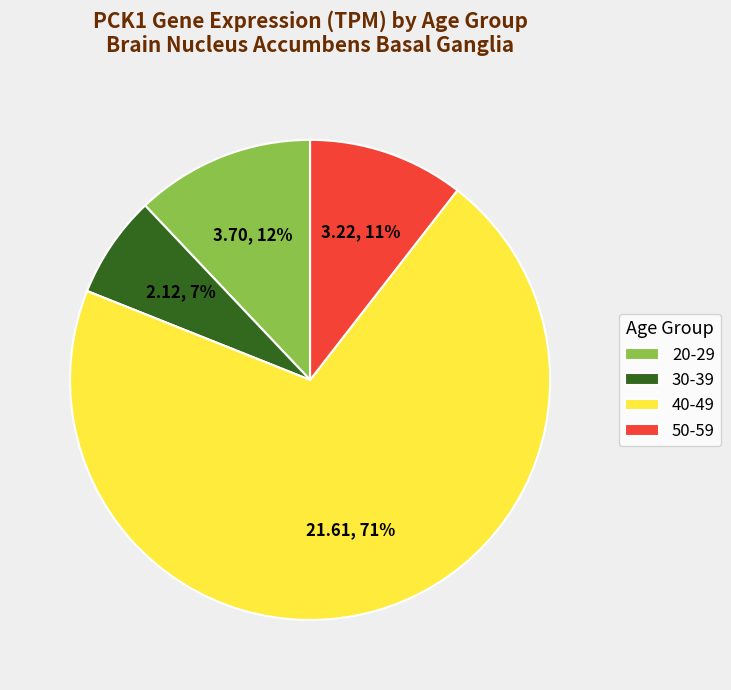

Count the number of slices in the pie.

4